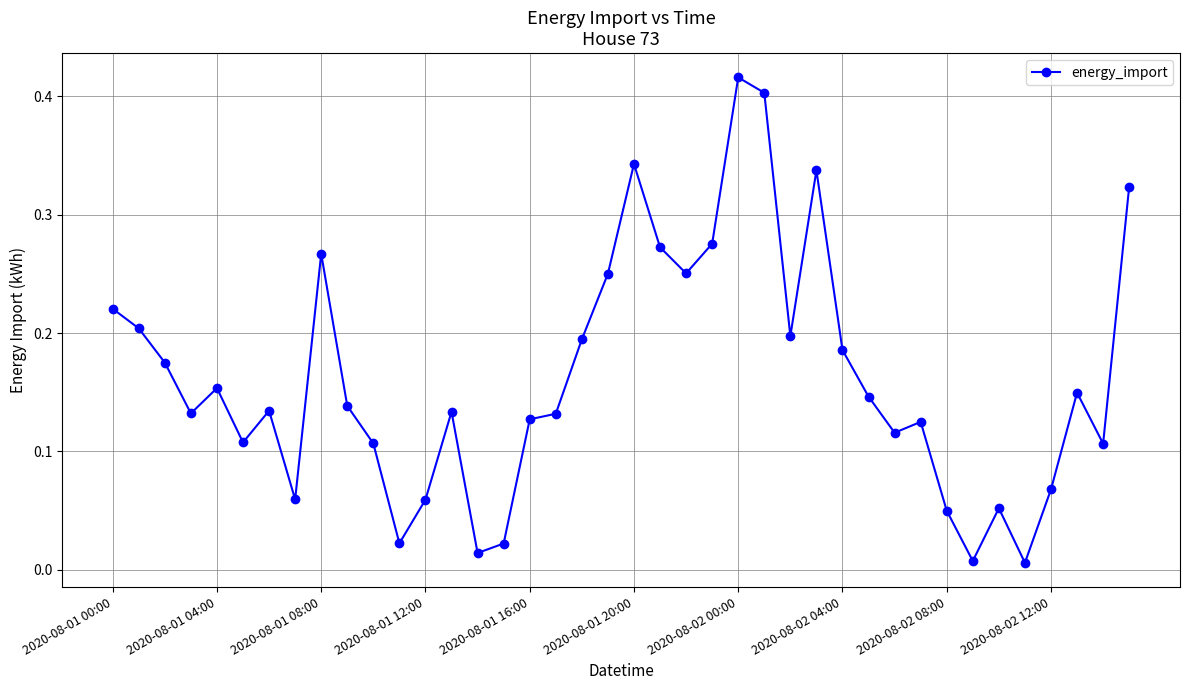

True or false: there are more than 2 points higher than both neighbors.

True